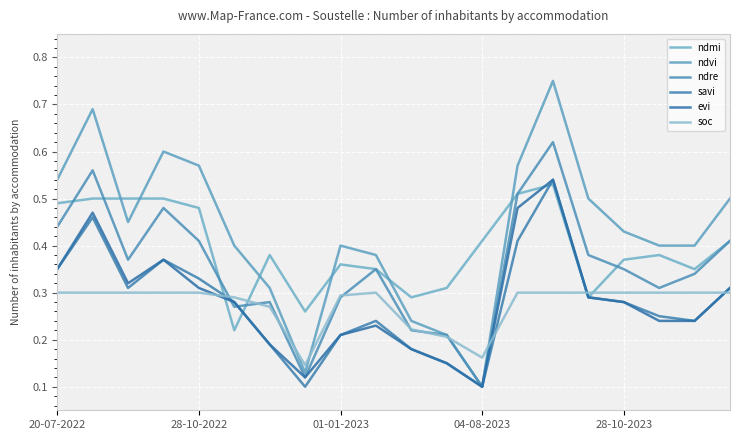

What is the sum of all ndvi values?

8.6